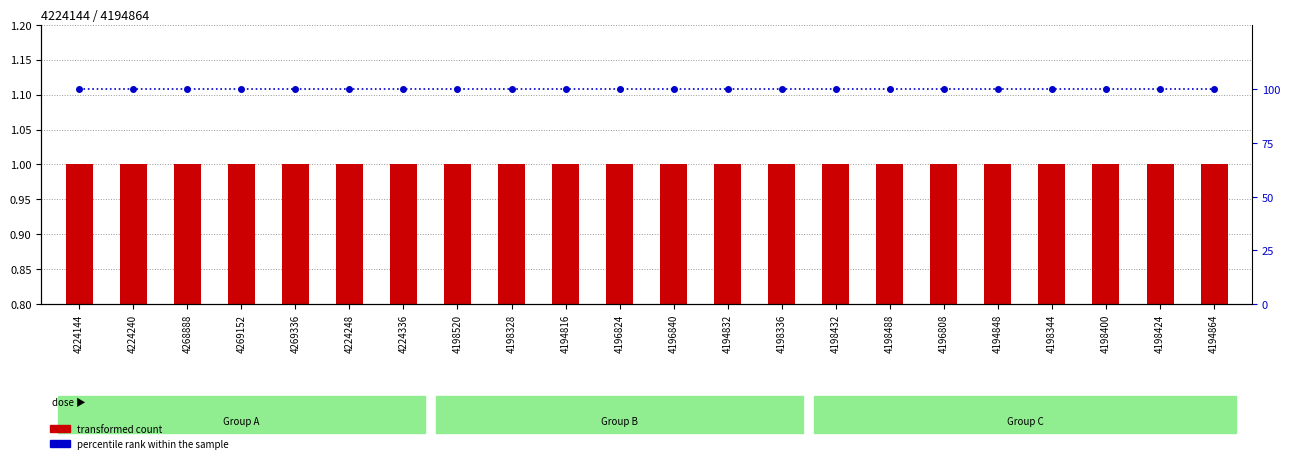

Rank the categories by percentile rank within the sample value from lowest to highest.

4224144, 4224240, 4268888, 4269152, 4269336, 4224248, 4224336, 4198520, 4198328, 4194816, 4196824, 4196840, 4194832, 4198336, 4198432, 4198488, 4196808, 4194848, 4198344, 4198400, 4198424, 4194864